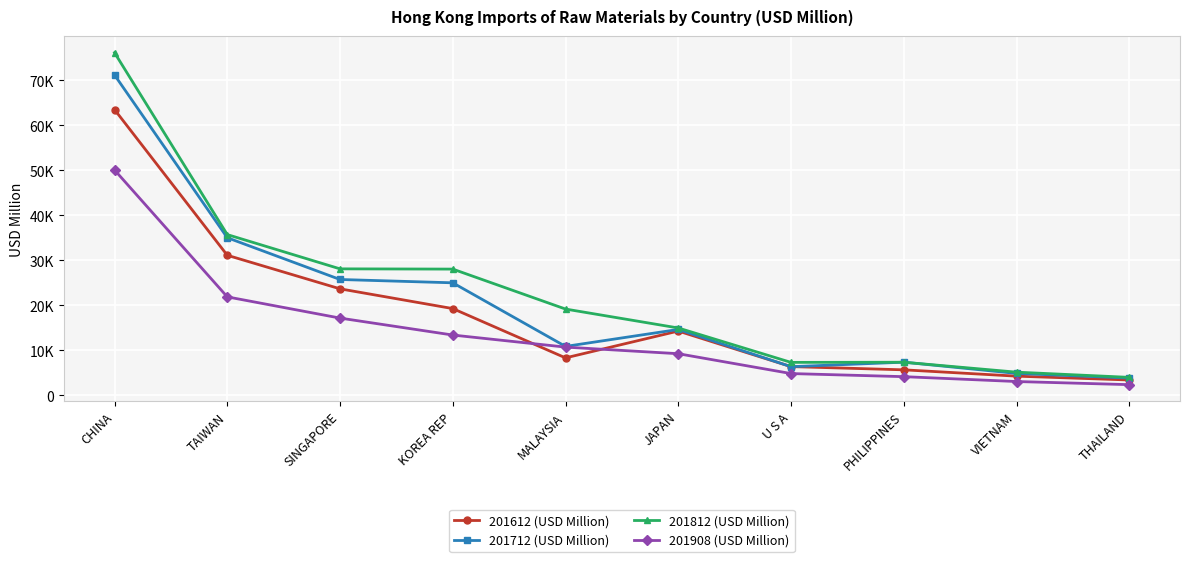

What position from the left is JAPAN?

6